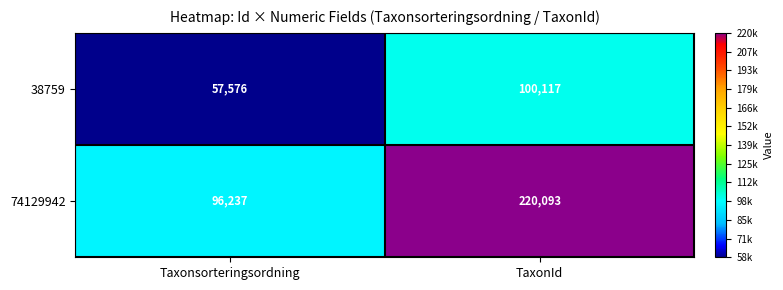

Reading left to right, what are all the values shown in this chart?

38759: Taxonsorteringsordning=57576	TaxonId=100117
74129942: Taxonsorteringsordning=96237	TaxonId=220093